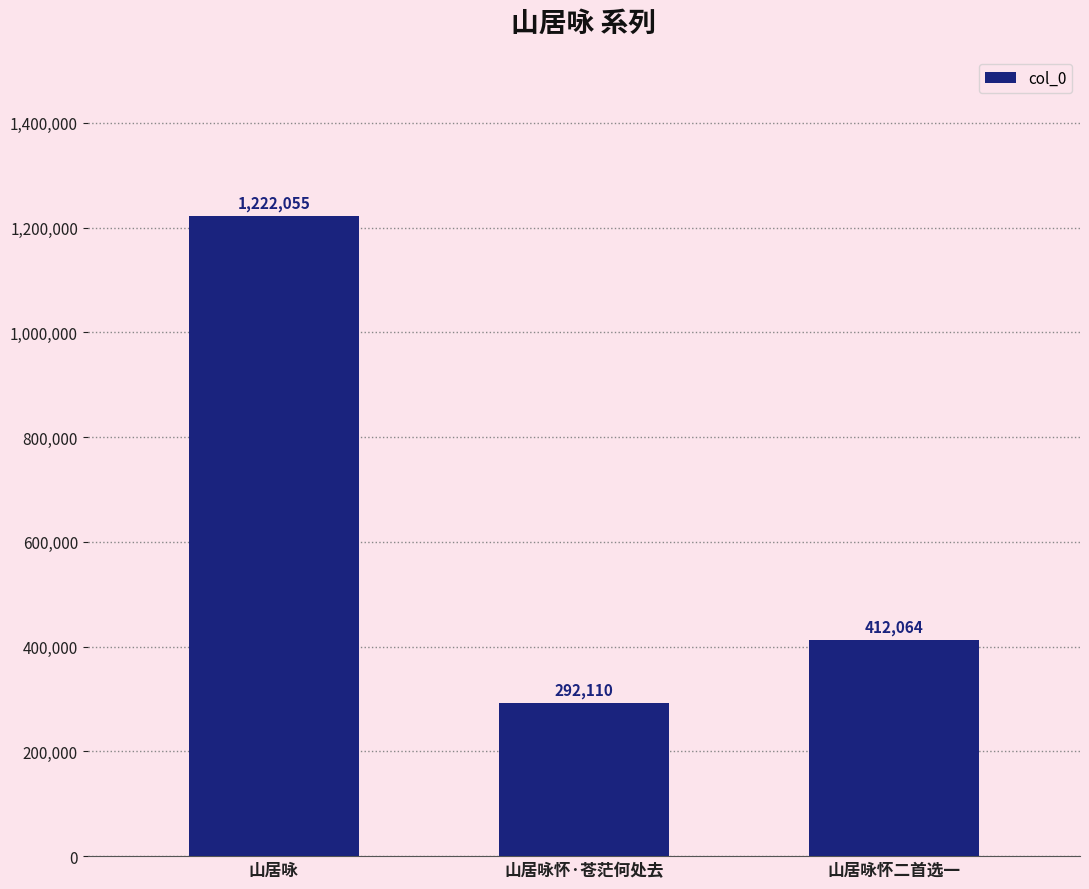

Reading left to right, transcribe all the data shown in this chart.

1222055	292110	412064